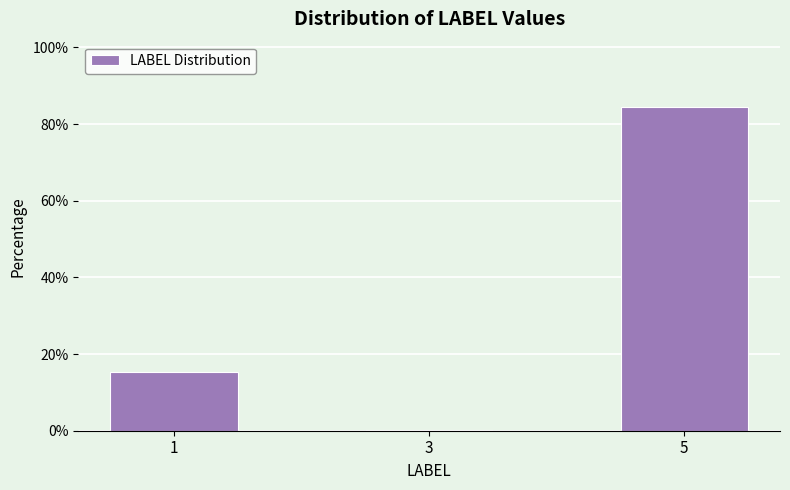

True or false: the data shows 34.7 at 5.

False